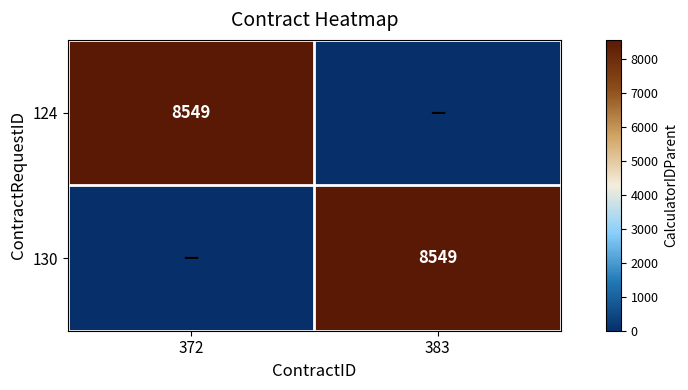

True or false: 124 has a value of 8549 at 372.

True